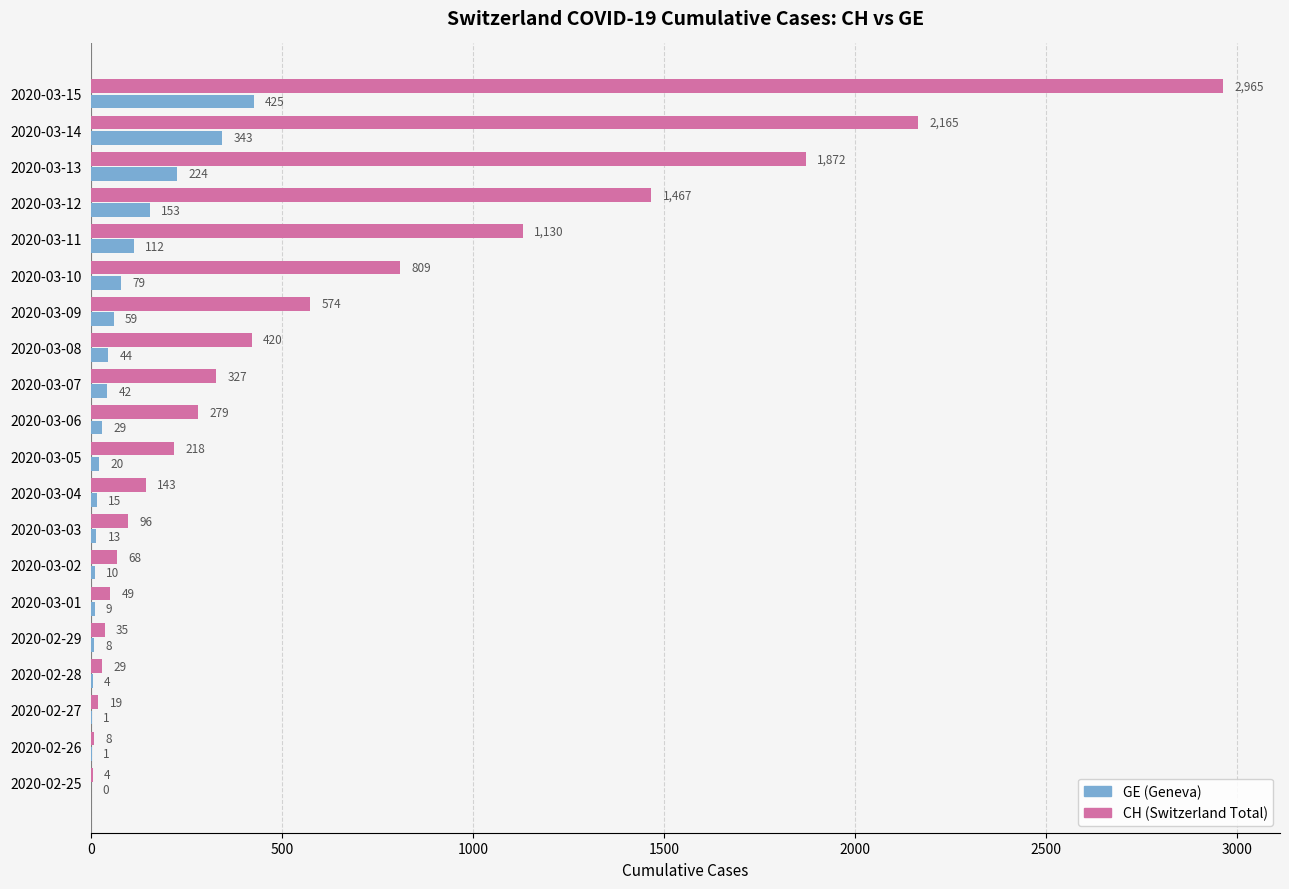

The value of GE (Geneva) at 2020-03-04 is 15. True or false?

True